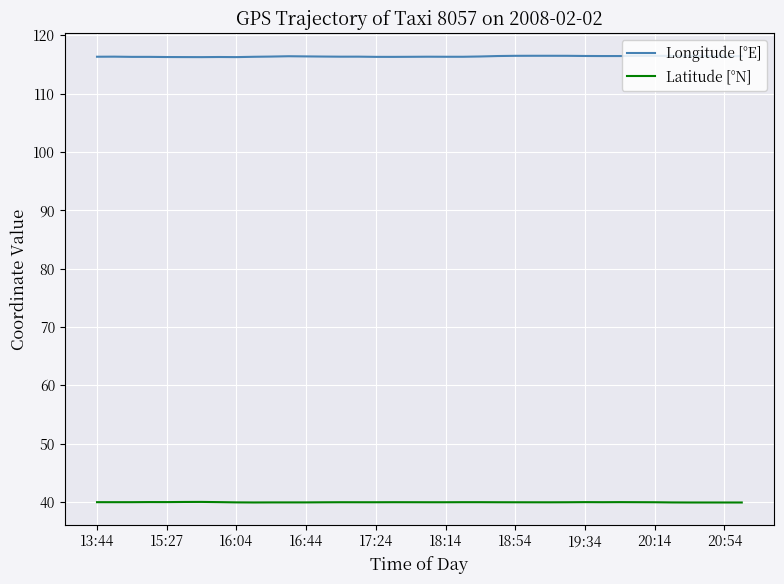

What is the minimum value for Latitude [°N]?

39.9